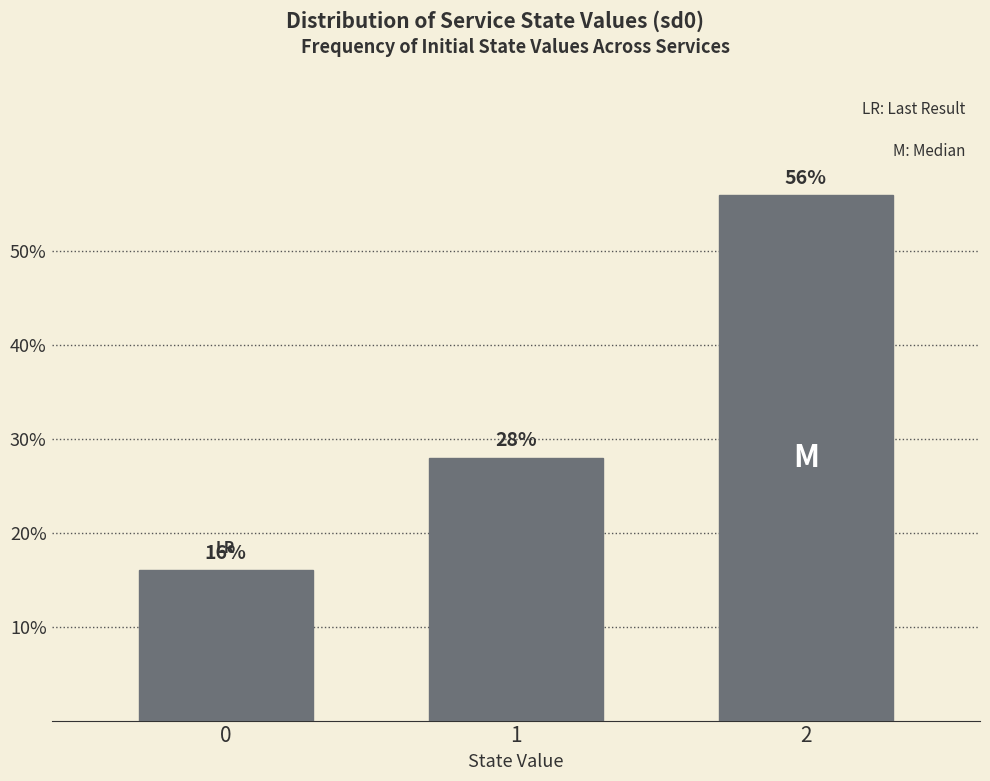

Reading left to right, list all the values displayed in this chart.

16.0	28.0	56.0